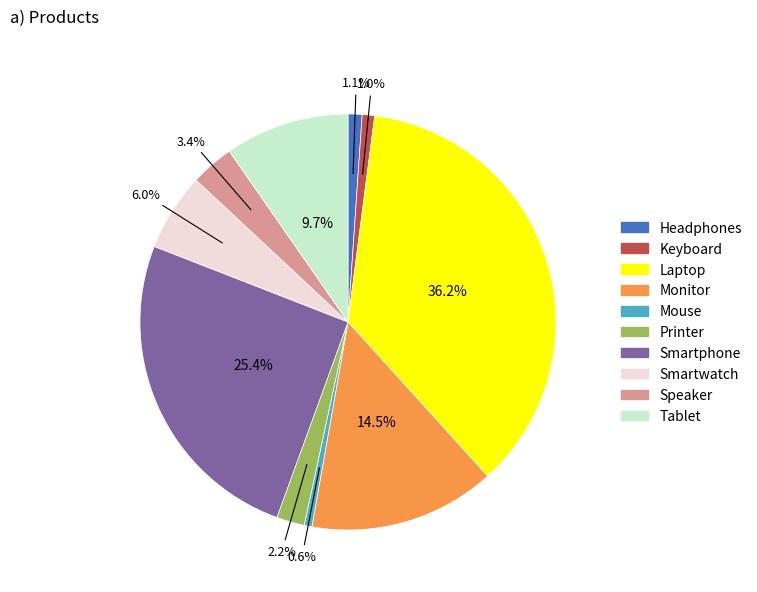

Which category has the biggest portion of the pie?

Laptop